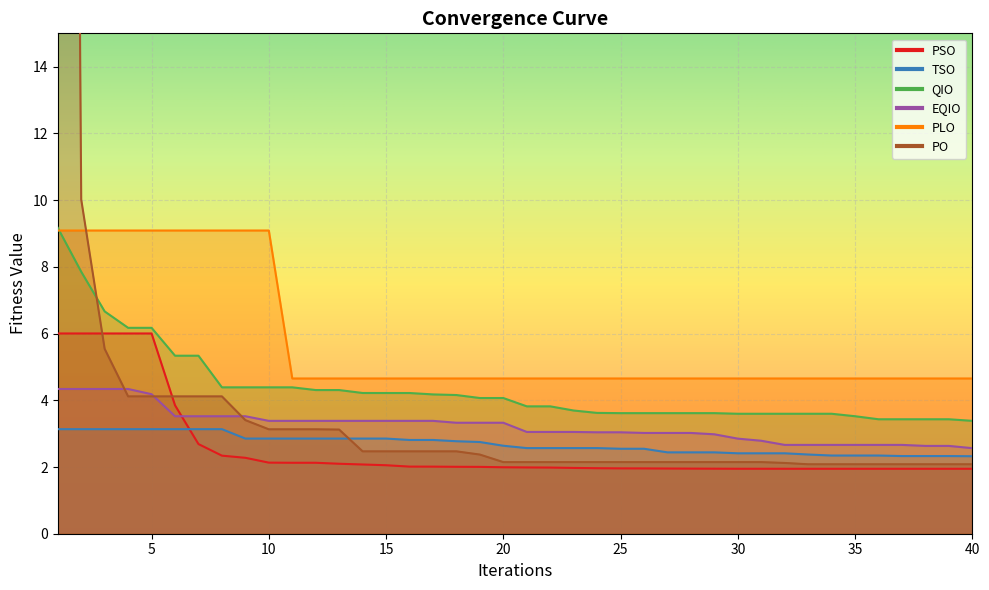

How many lines are shown in the chart?

6